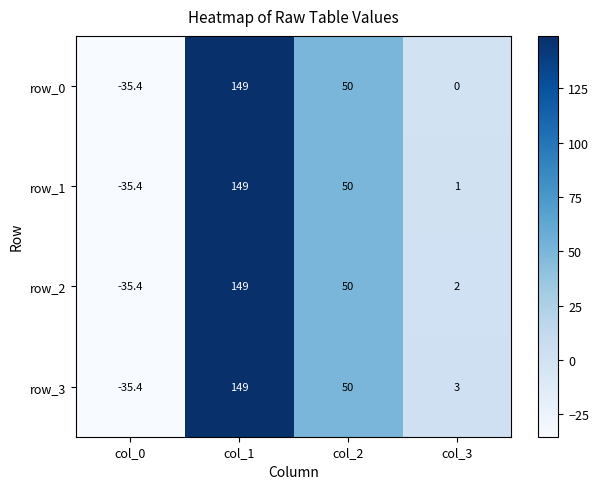

How many values in row_1 are above zero?

3